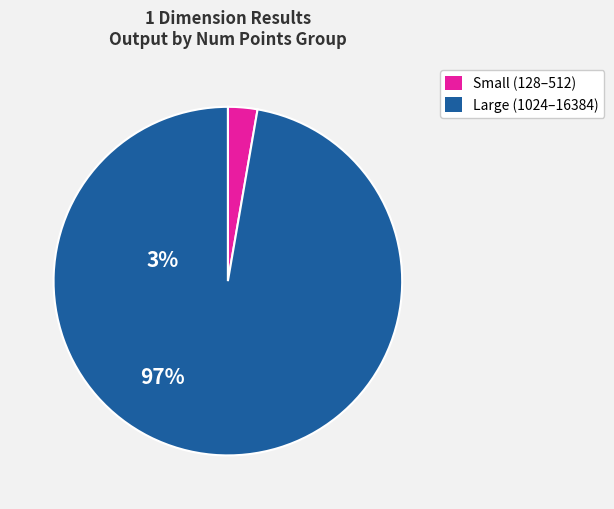

Does any single category account for the majority?

Yes